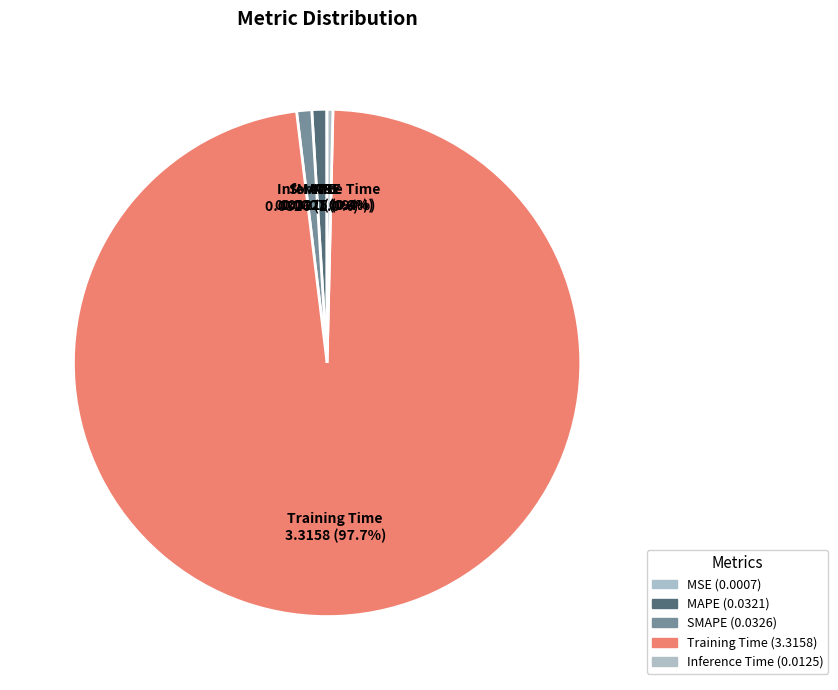

What is the majority slice?

Training Time